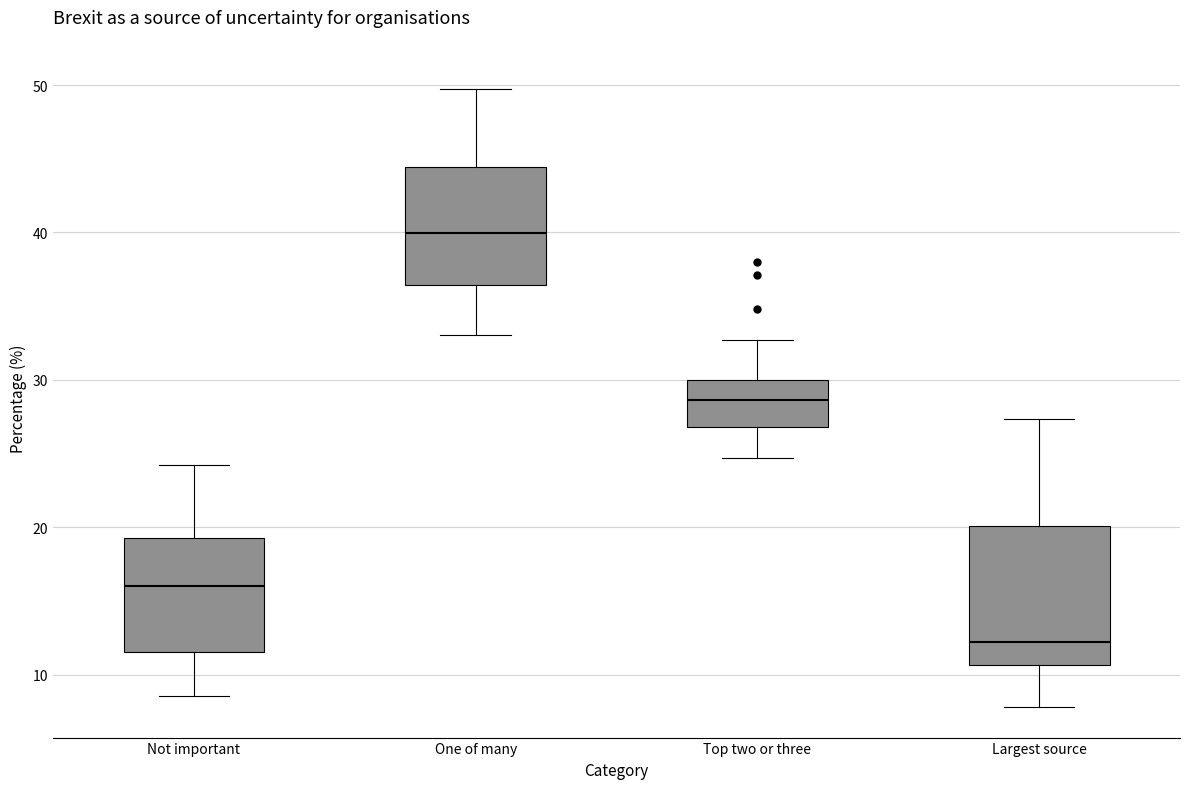

Reading left to right, read every box against the y-axis: the position of its median line, the range the box covers, and the ends of its whiskers. The values are not printed on the chart, so give them approximately, as read against the axis.

Not important: median 16, box 12 to 19, whiskers 9 to 24
One of many: median 40, box 36 to 44, whiskers 33 to 50
Top two or three: median 29, box 27 to 30, whiskers 25 to 33
Largest source: median 12, box 11 to 20, whiskers 8 to 27